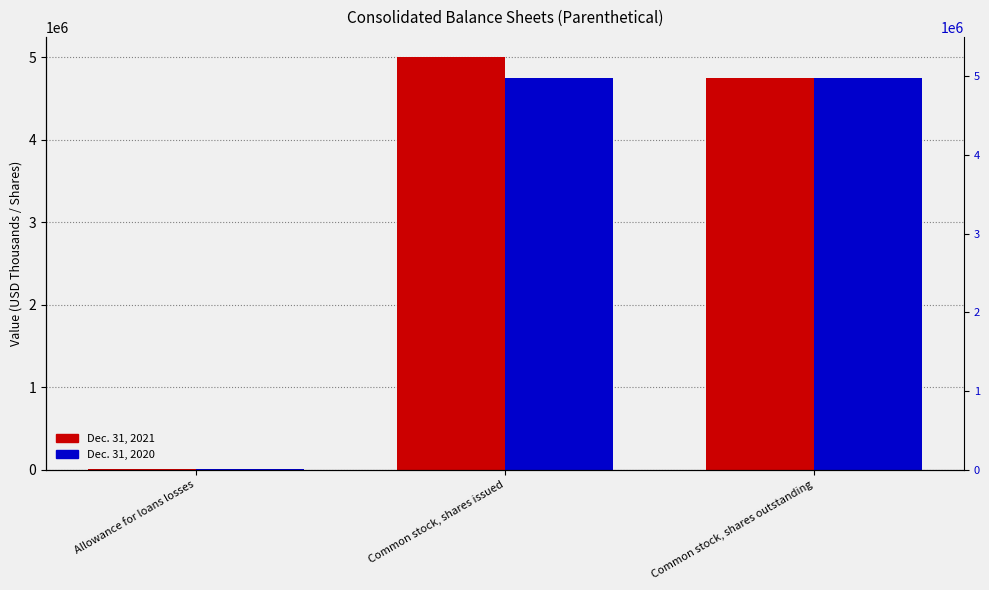

Is the value of Dec. 31, 2020 at Common stock, shares outstanding greater than the value of Dec. 31, 2021 at Common stock, shares issued?

No